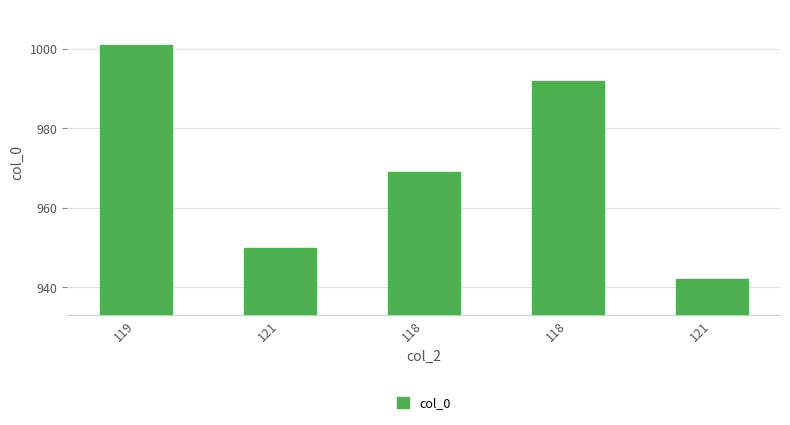

Count the number of categories in the chart.

5